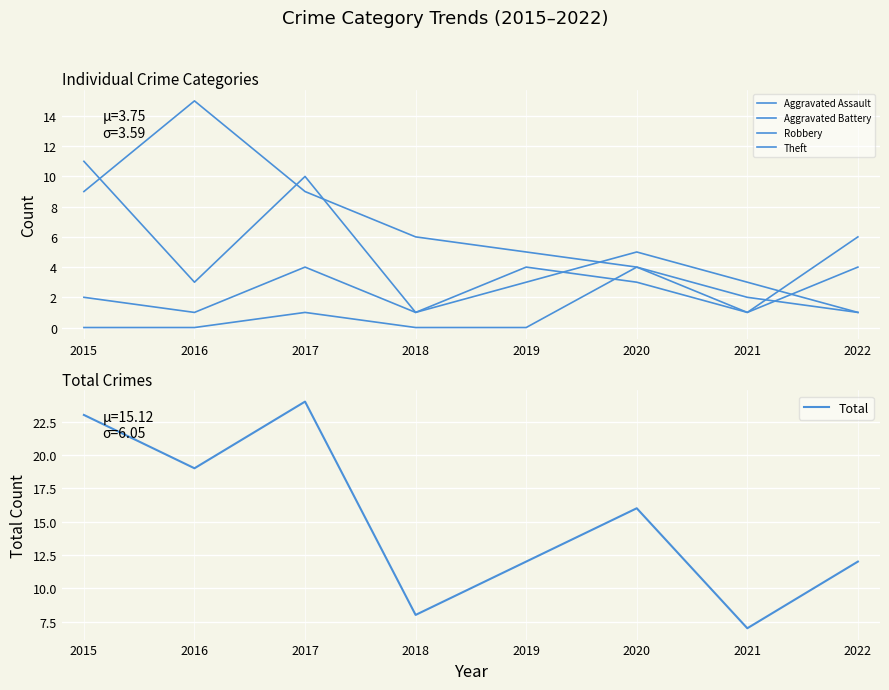

True or false: Robbery and Aggravated Battery intersect in this chart.

True